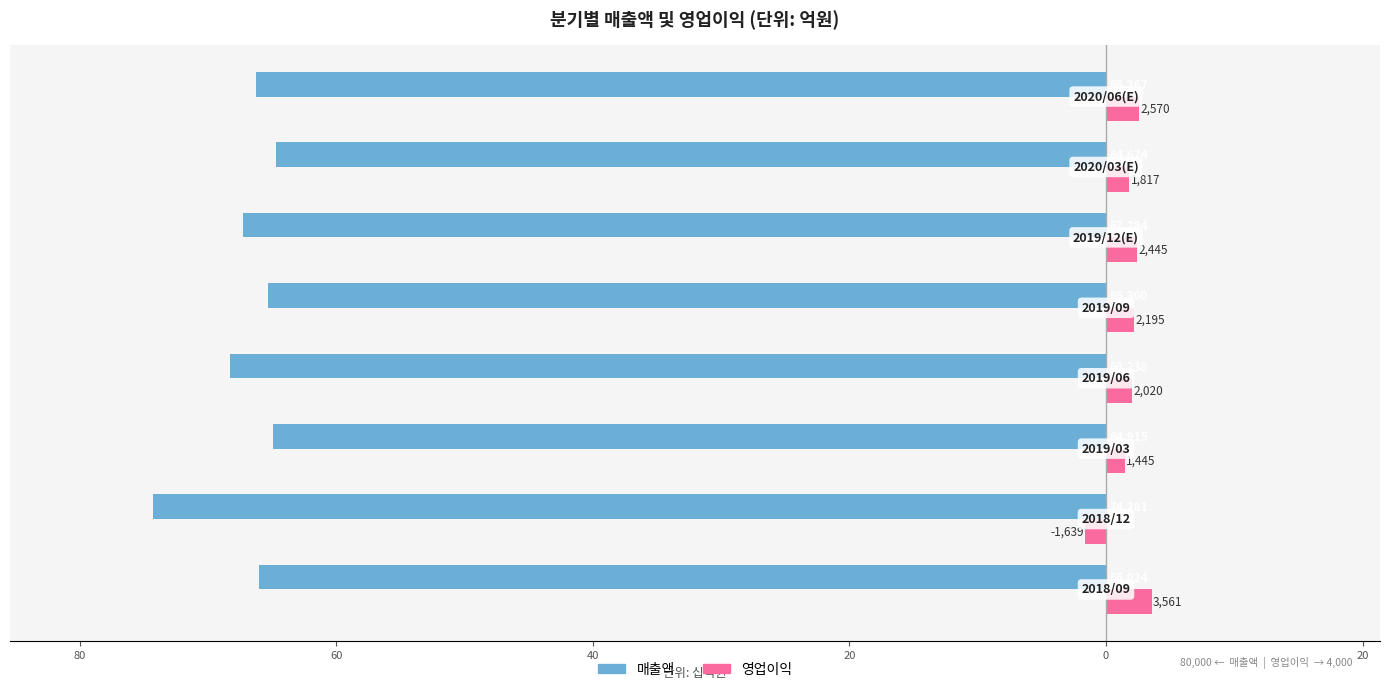

What is the value of the 매출액 bar at the 2nd from the left?

-74.3